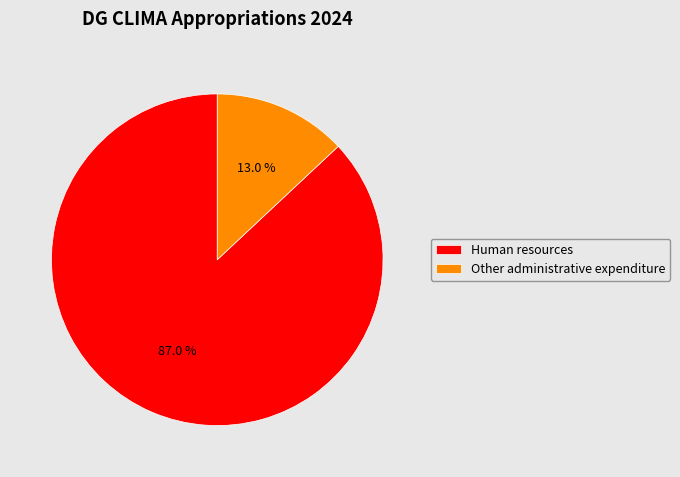

Is the sum of Other administrative expenditure and Human resources greater than half?

Yes